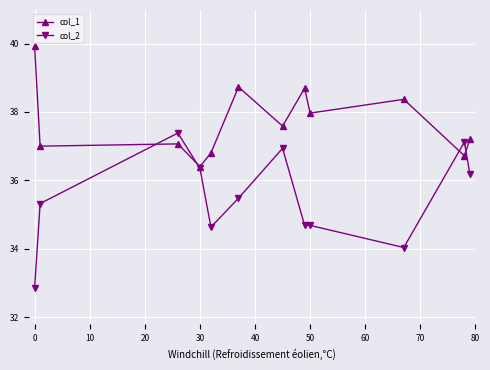

Does the chart display data point markers on the line(s)?

Yes